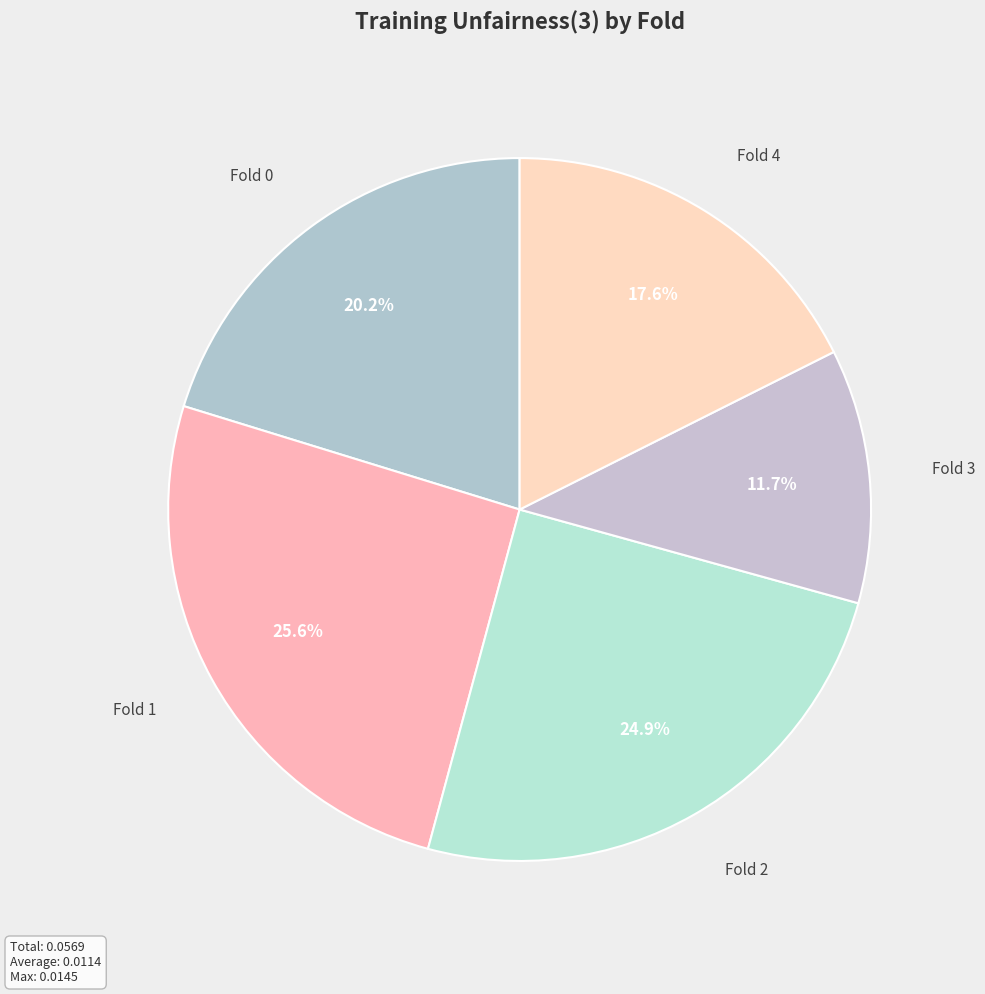

What is the smallest slice in the pie chart?

Fold 3